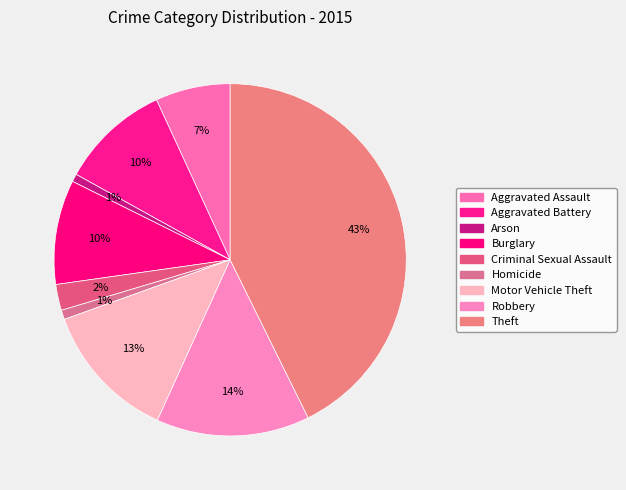

Which slice is the smallest?

Arson